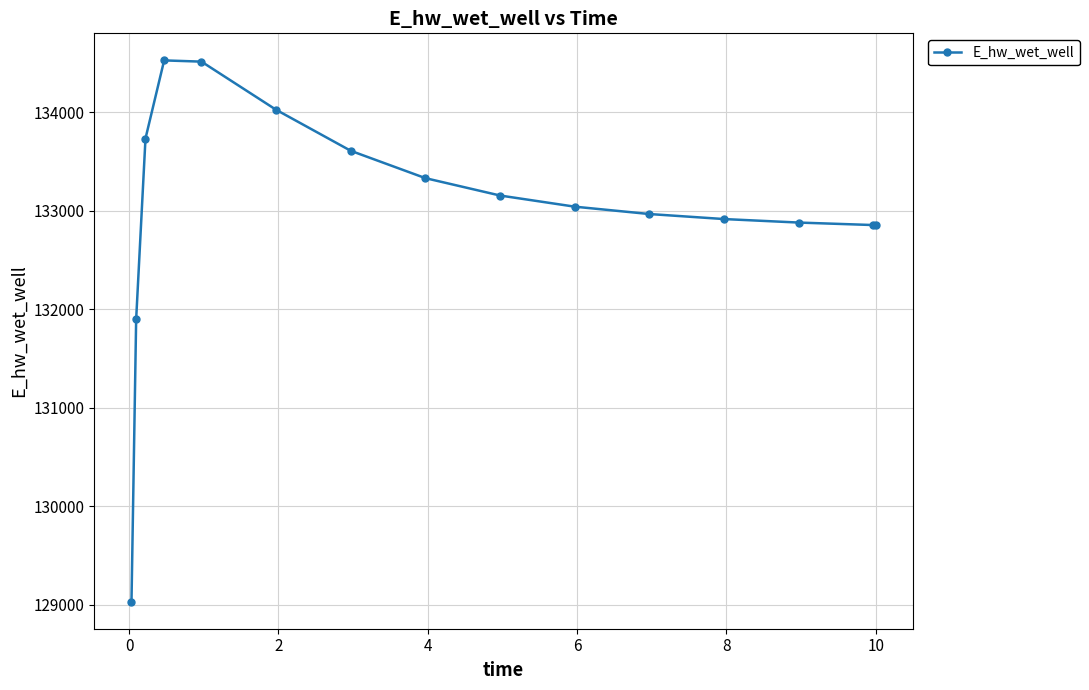

What is the difference between the maximum and minimum values?

5494.0